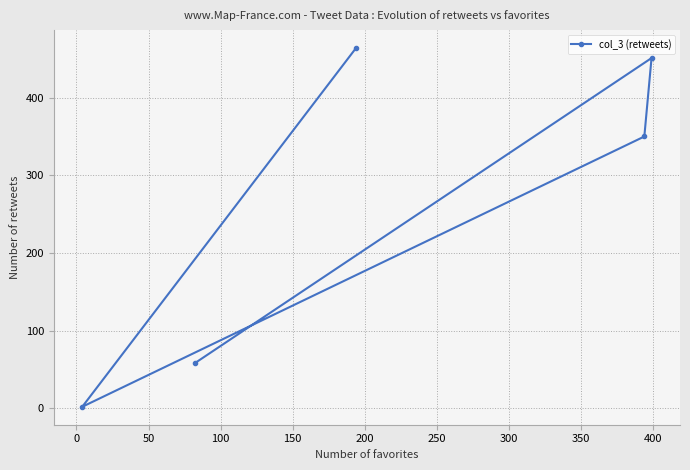

What is the average value?

265